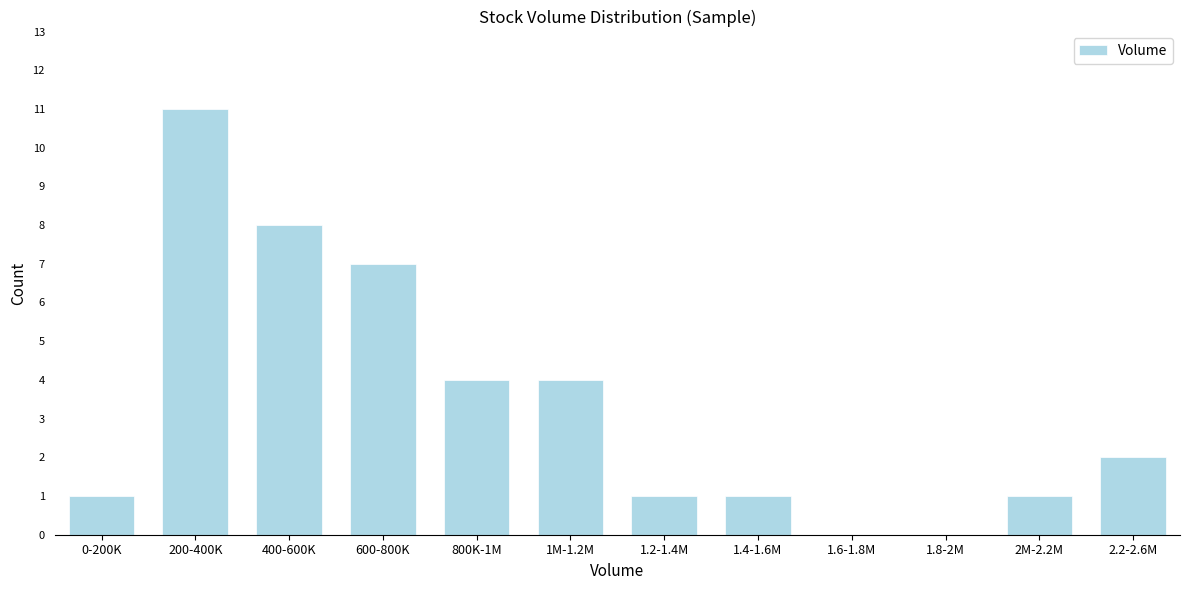

Reading right to left, list all the values displayed in this chart.

2.2-2.6M=2	2M-2.2M=1	1.8-2M=0	1.6-1.8M=0	1.4-1.6M=1	1.2-1.4M=1	1M-1.2M=4	800K-1M=4	600-800K=7	400-600K=8	200-400K=11	0-200K=1